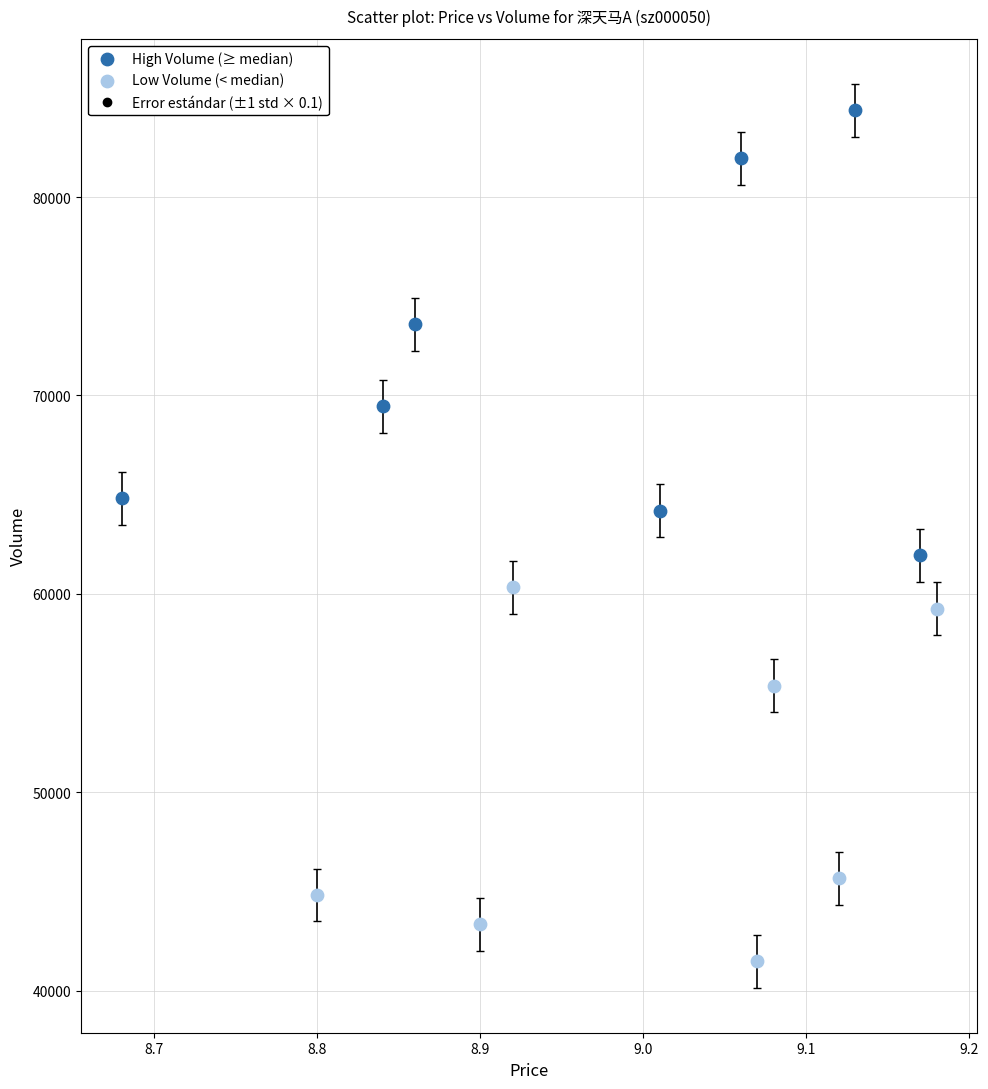

Which series has the largest Y range (max minus min)?

High Volume (≥ median)